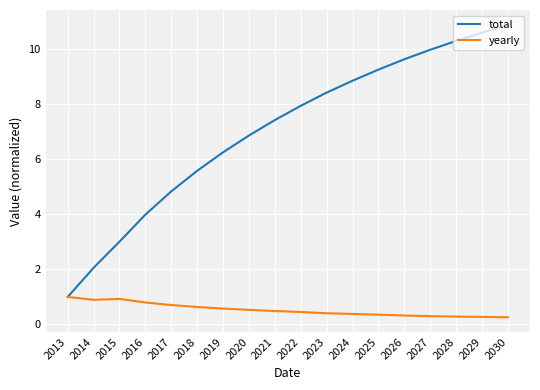

What is the difference between the second highest and minimum values in the yearly series?

0.7